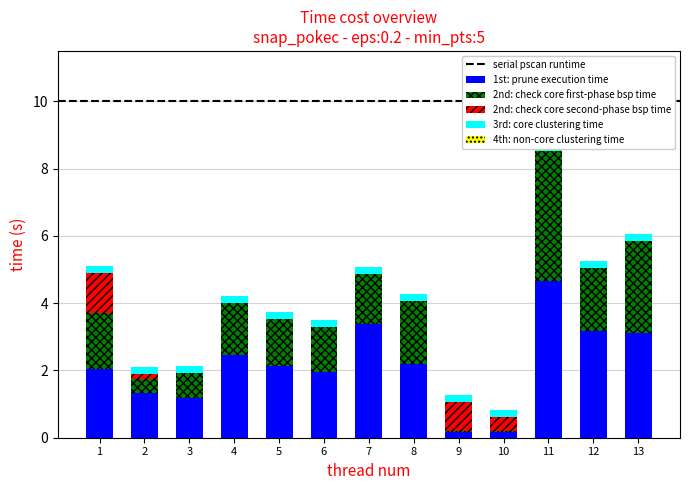

True or false: 1st: prune execution time has a value of 2.3 at 2.

False